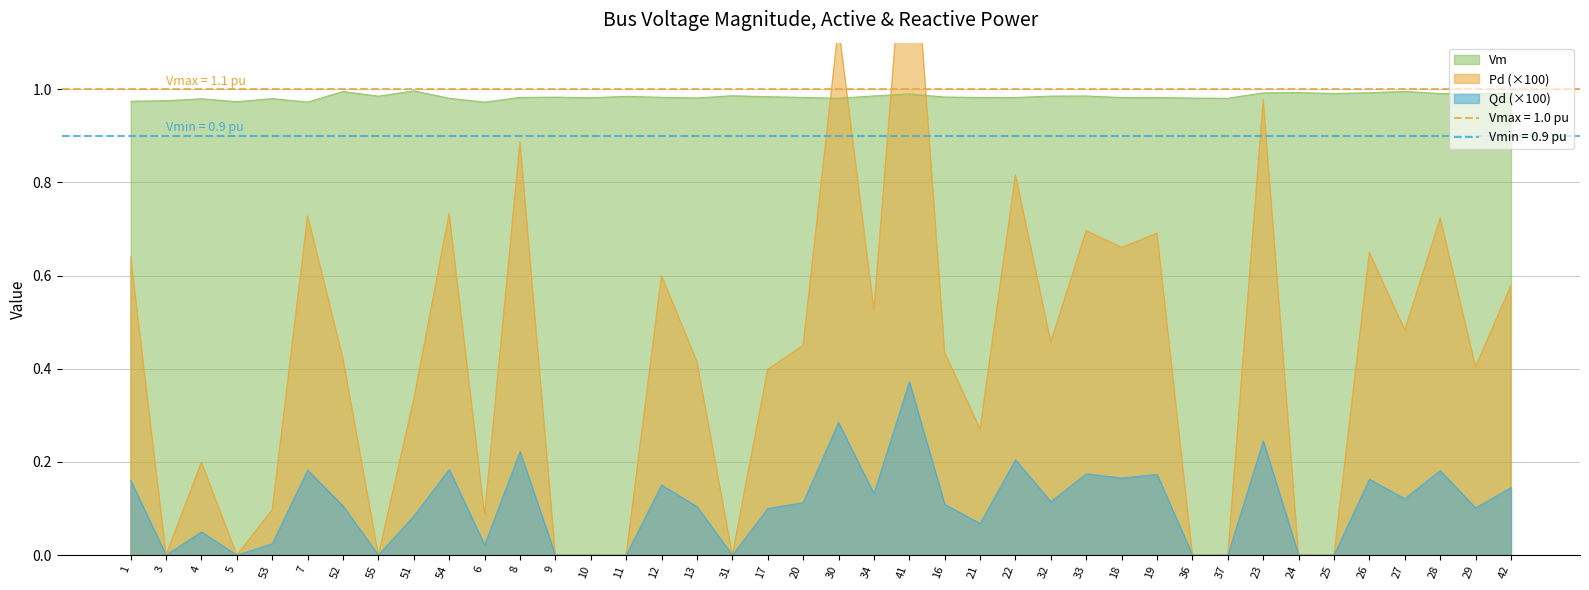

What is the sum of all Qd values?

4.3